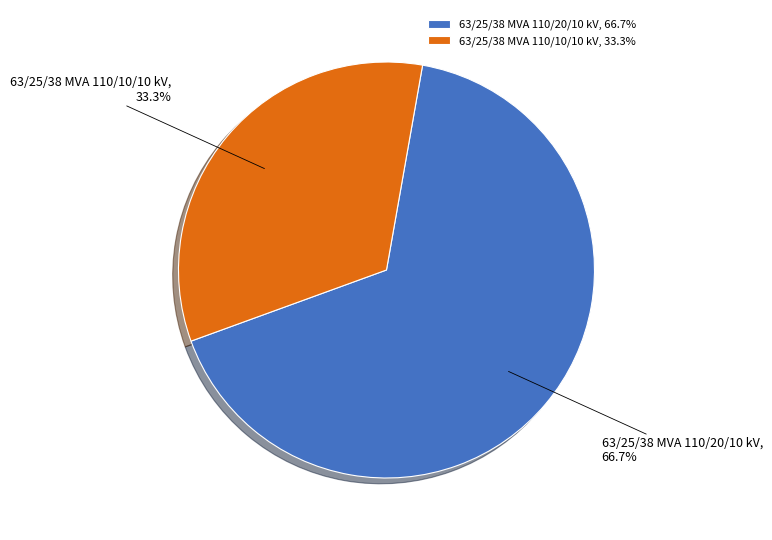

The 63/25/38 MVA 110/10/10 kV slice represents 24% of the pie. True or false?

False